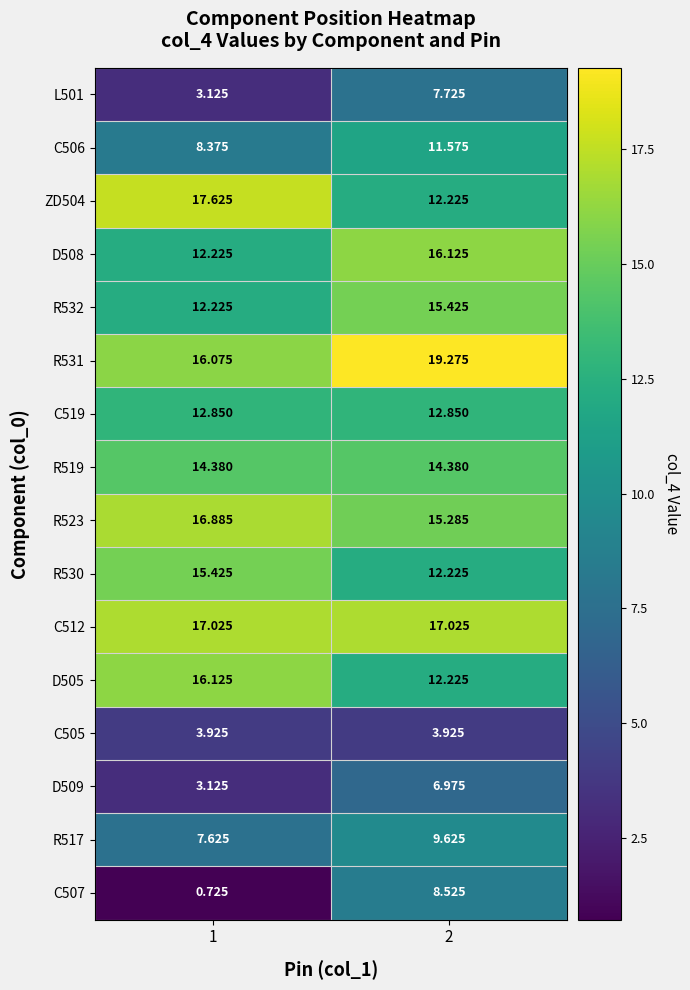

Is the value of D508 at 2 greater than the value of D509 at 1?

Yes